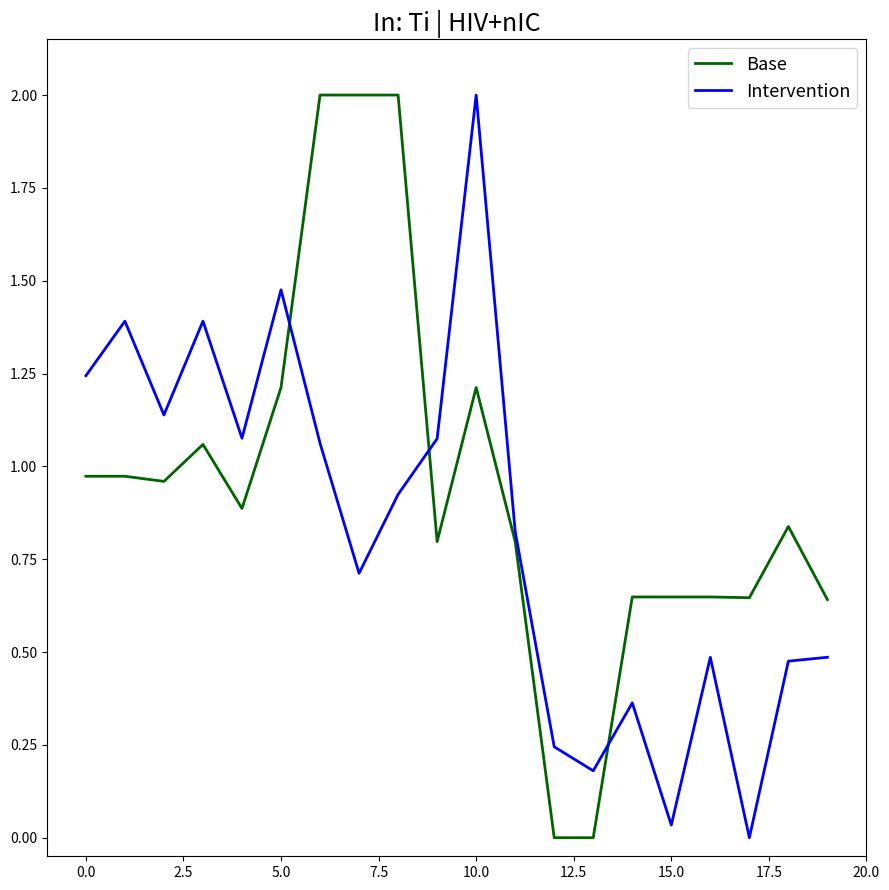

Which series has the largest total across all categories?

Base